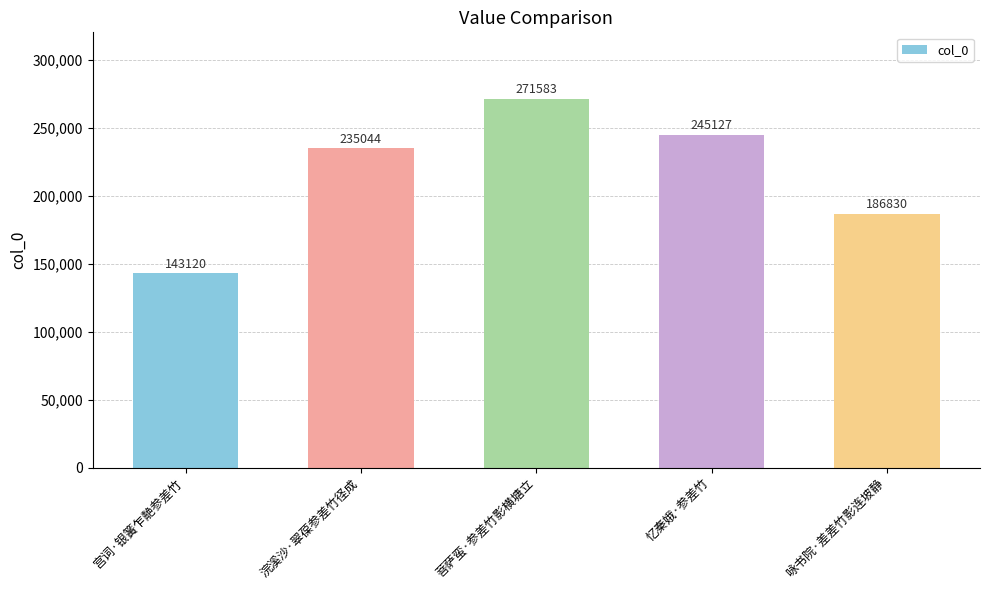

What is the smallest value displayed?

143120